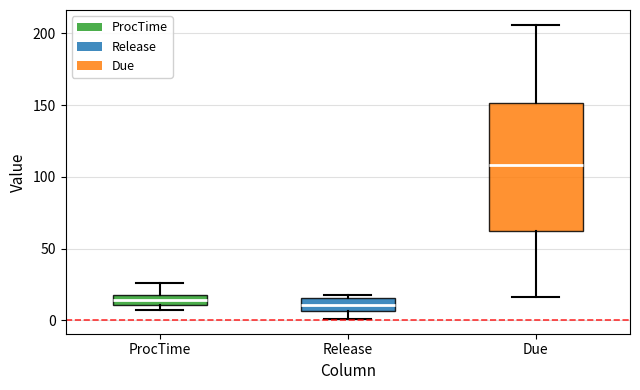

Where does the lower whisker of the box for Release end on the y-axis? The values are not printed on the chart, so give them approximately, as read against the axis.

0